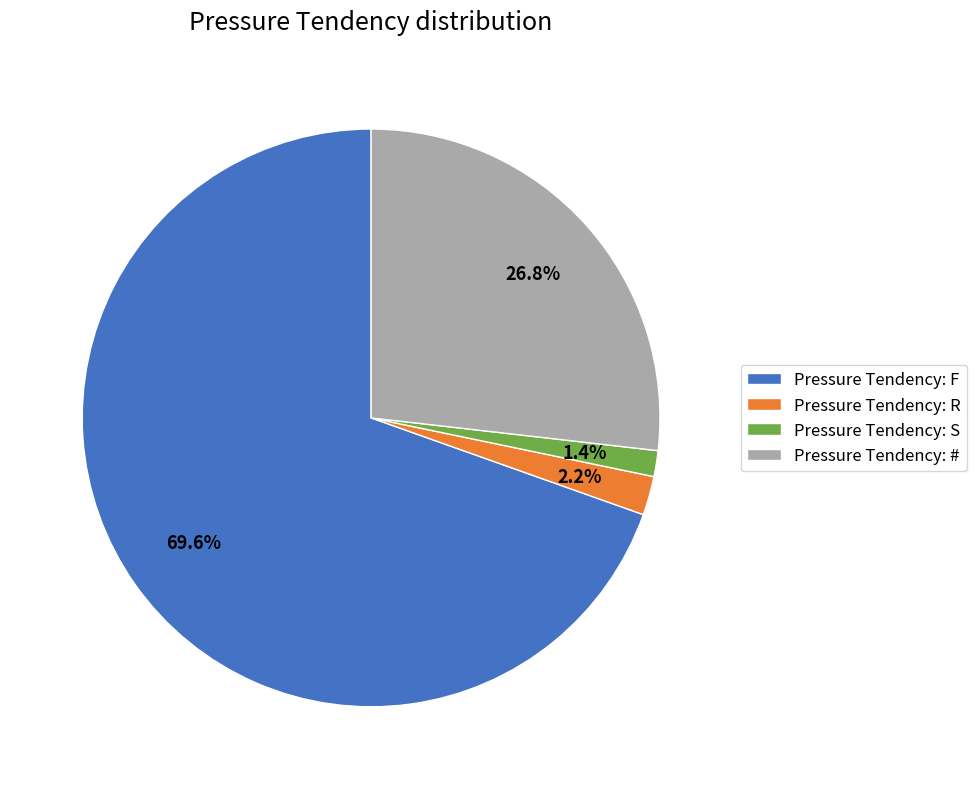

Between Pressure Tendency: # and Pressure Tendency: S, which is larger?

Pressure Tendency: #